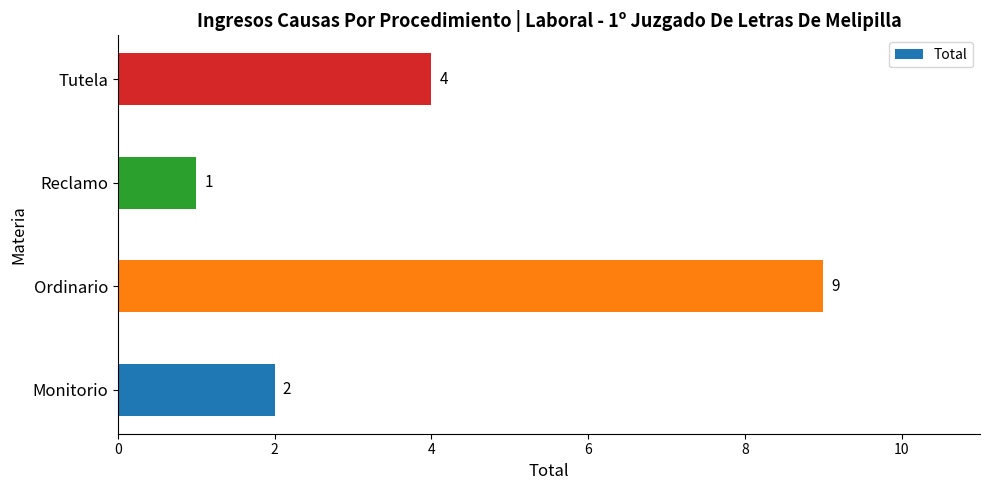

What is the approximate value at Tutela?

4